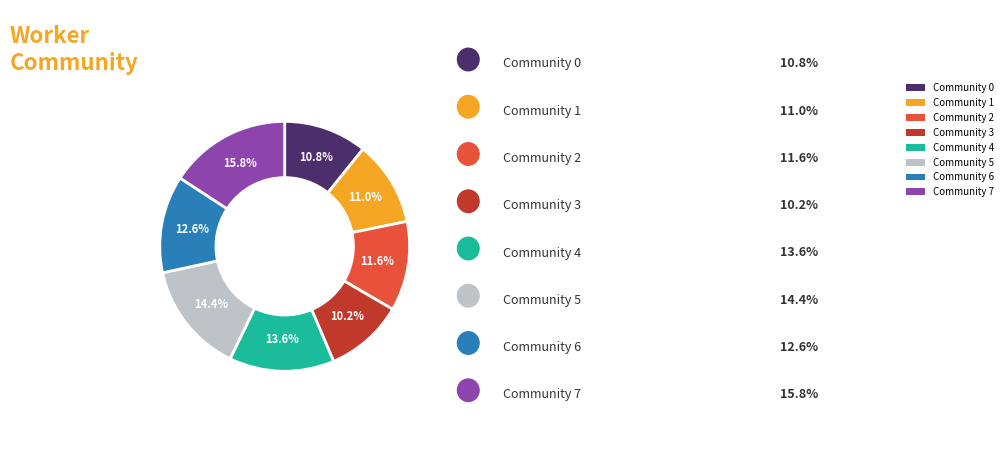

To the nearest percent, what is the combined percentage of Community 1 and Community 5?

25%